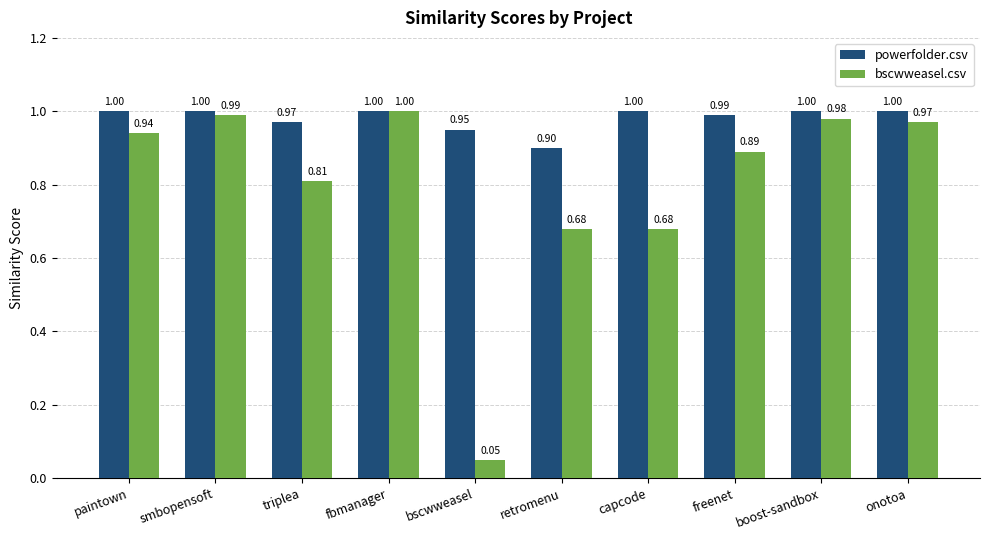

At bscwweasel, list the series in order from smallest to largest.

bscwweasel.csv, powerfolder.csv